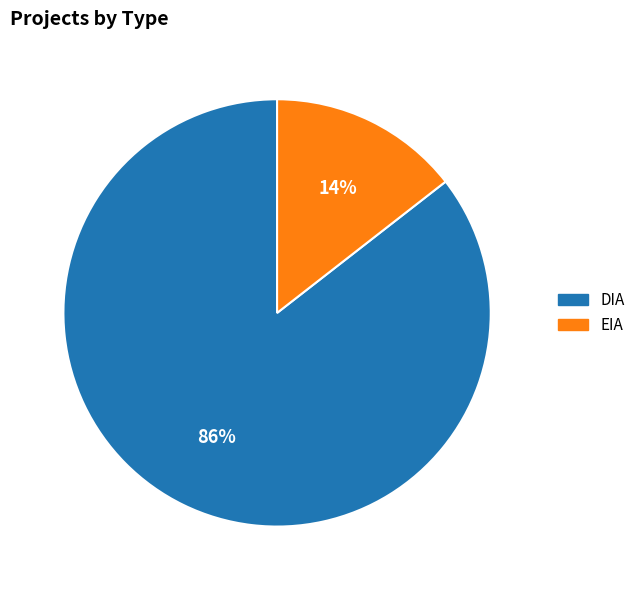

What percentage is the EIA slice, to the nearest percent?

14%